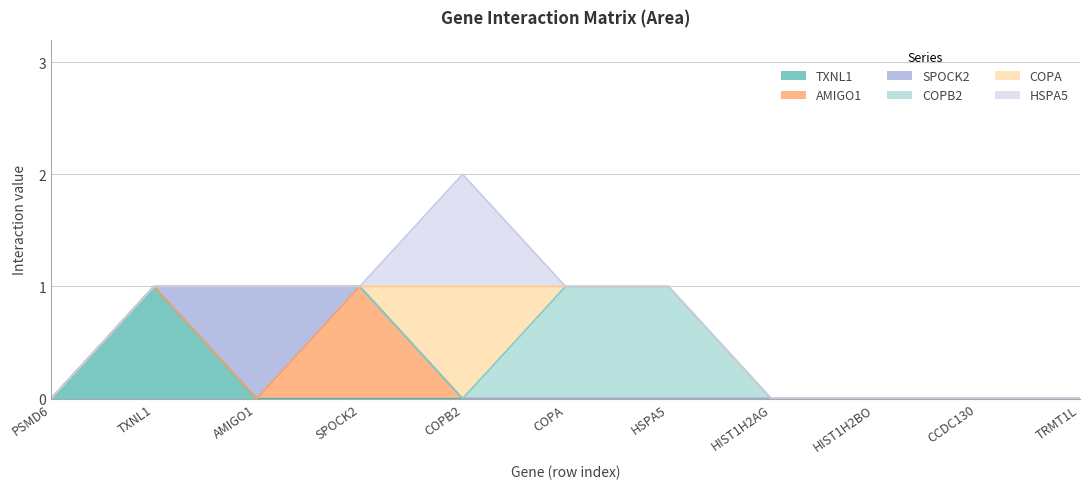

At which category is the sum across all series the highest?

COPB2